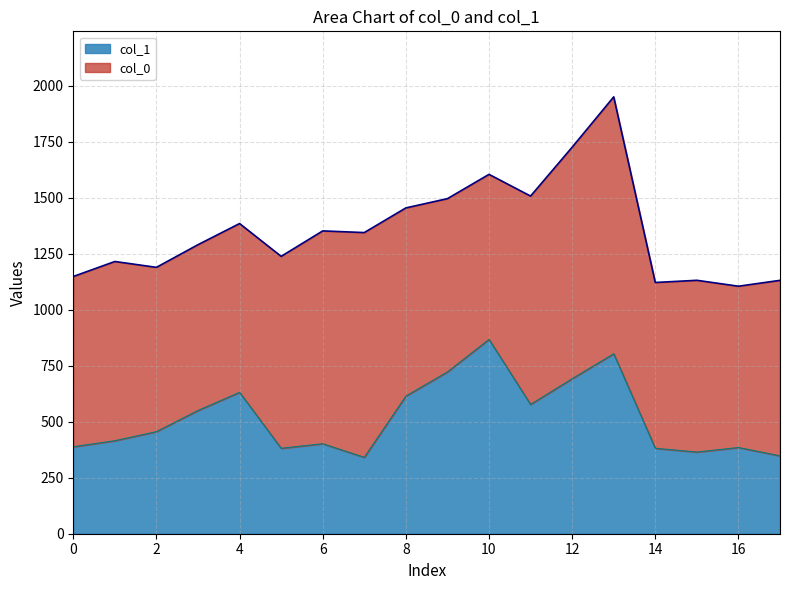

How many categories are shown in the chart?

18